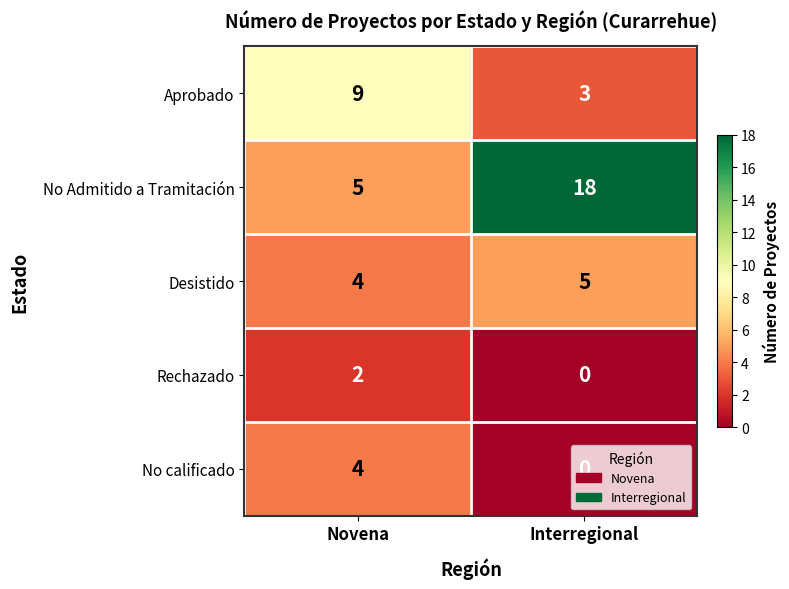

Is it true that Rechazado equals -1 at Interregional?

False